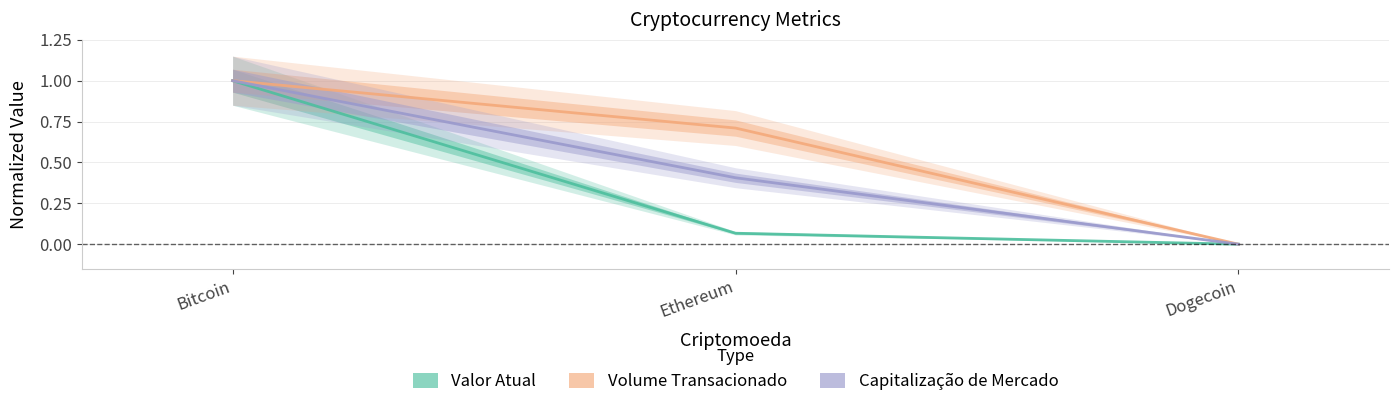

Which has a higher value, Dogecoin or Ethereum?

Ethereum